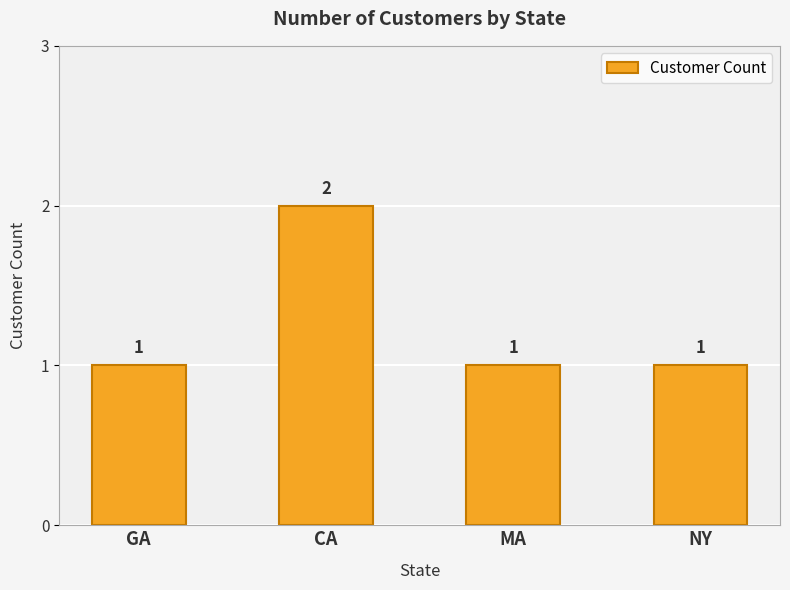

What value does the data have at GA?

1